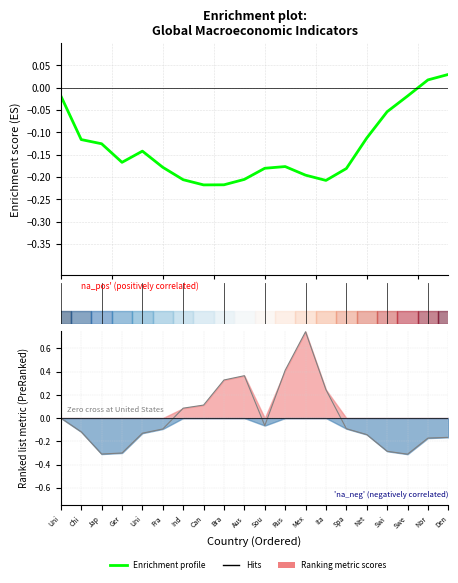

Is this an area chart (filled region under the line)?

No